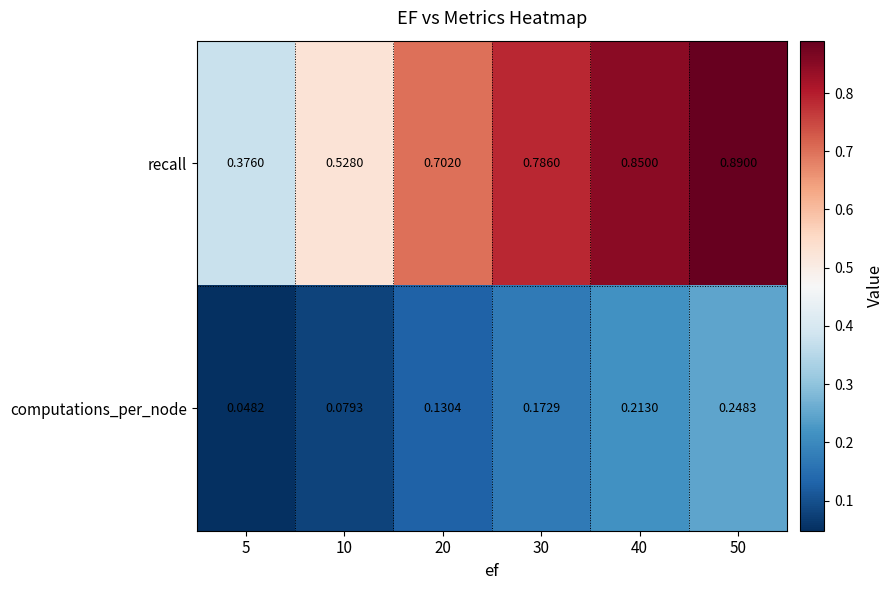

At 5, list the series in order from smallest to largest.

computations_per_node, recall